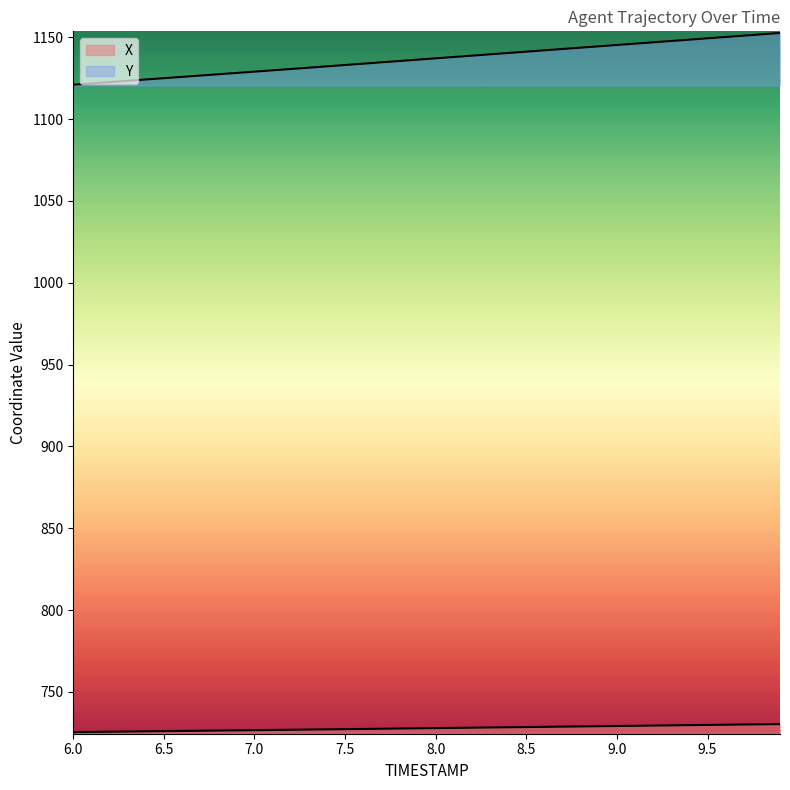

What are all the series names shown in the legend?

X, Y